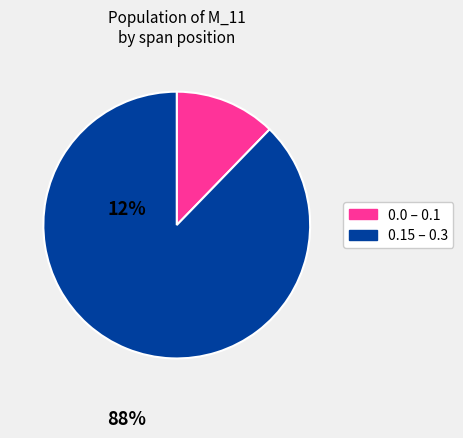

Does any single category account for the majority?

Yes